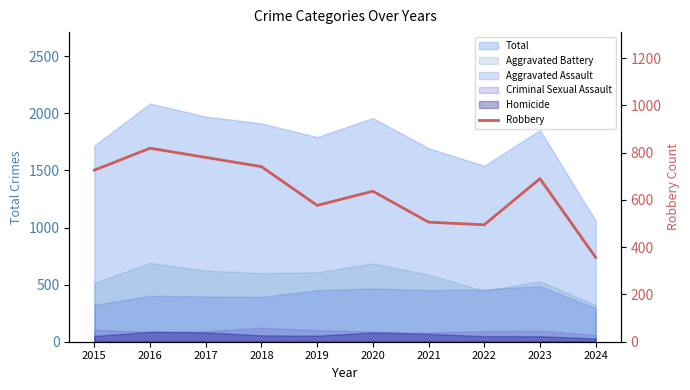

Which has a higher value, 2021 or 2016?

2016